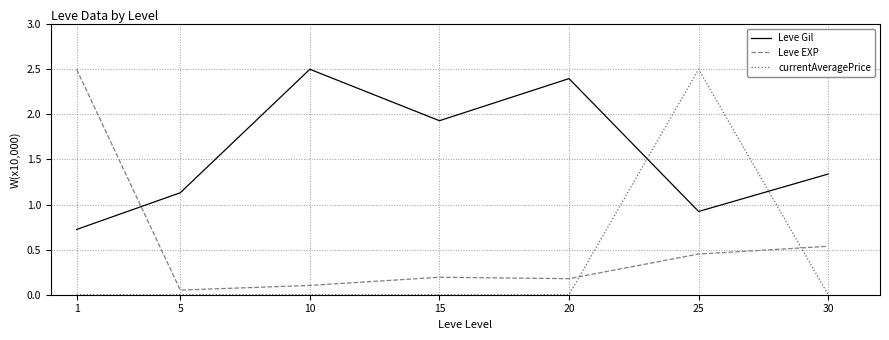

At how many categories does at least one series exceed 1?

7